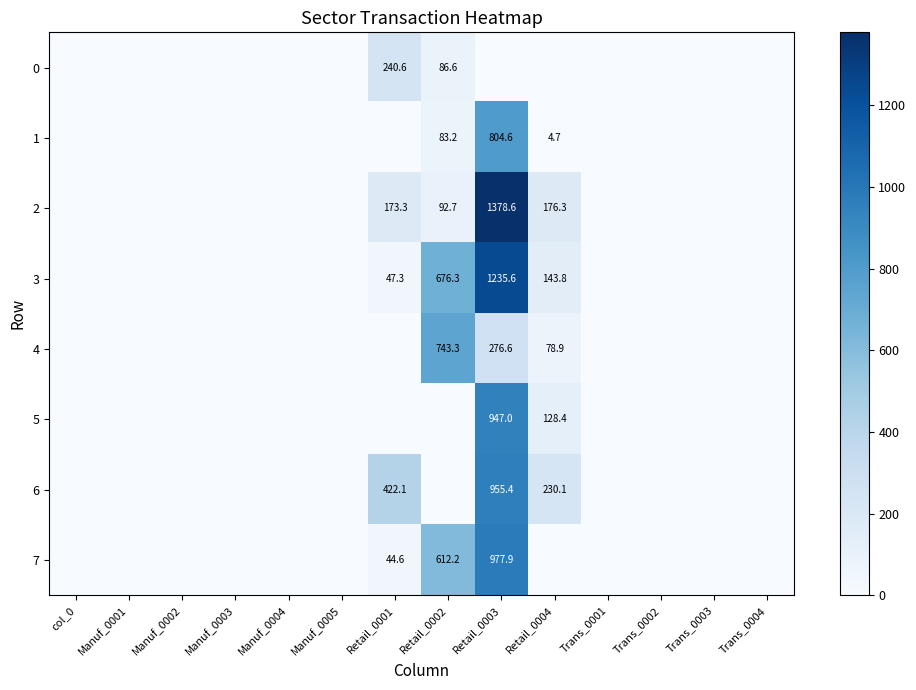

What is the sum of the 4 values at Retail_0003 and Retail_0004?

355.5